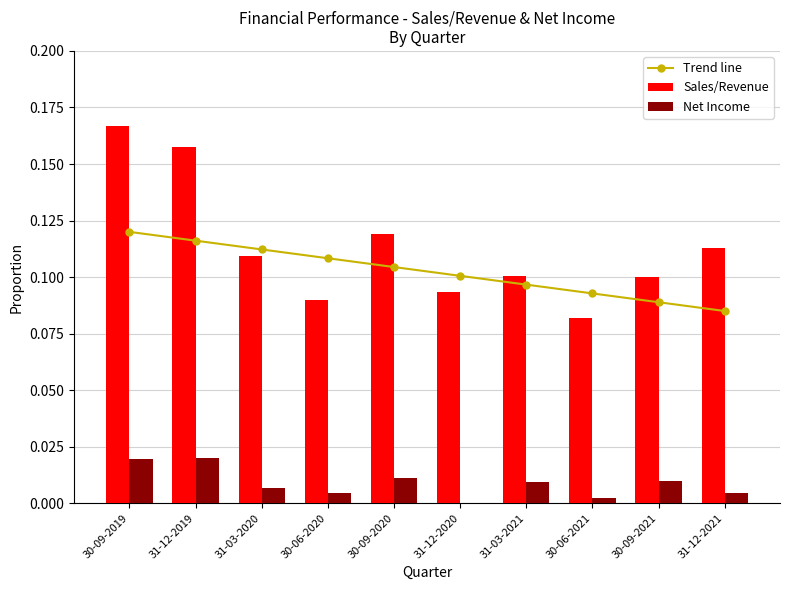

At which category does the chart reach its minimum across all series?

31-12-2020